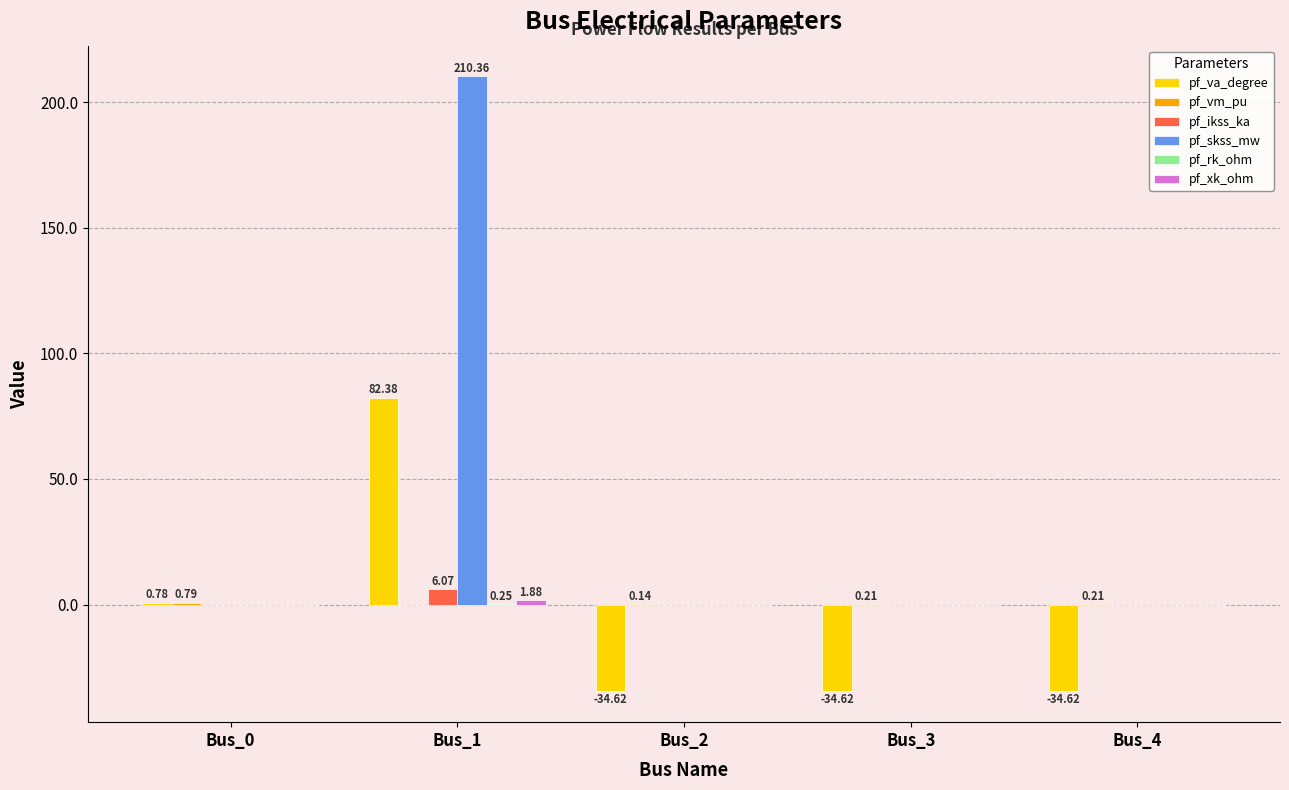

True or false: pf_va_degree has a value of 37.7 at Bus_1.

False